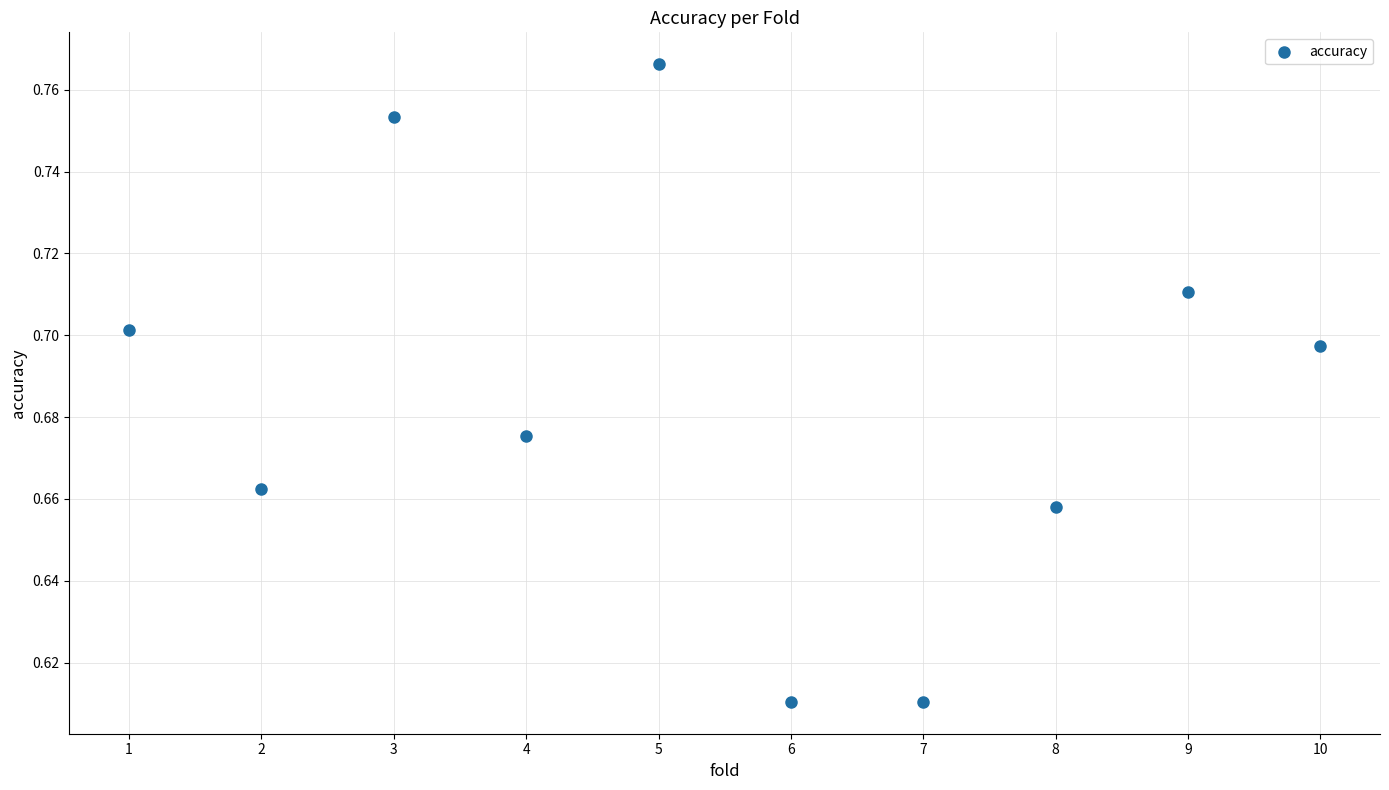

What is the range of X values (max minus min)?

9.0